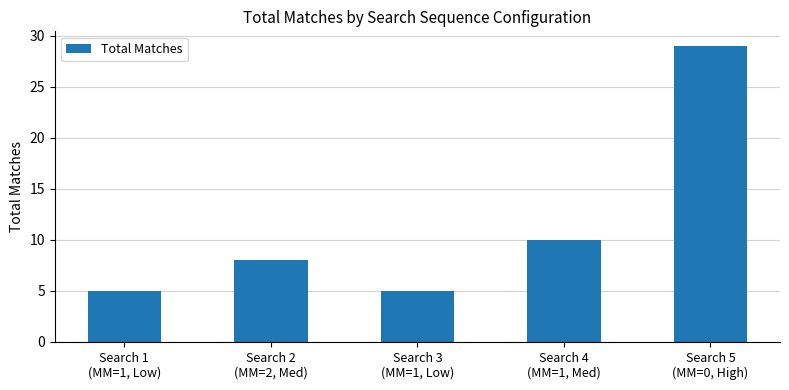

Does the chart contain stacked bars?

No